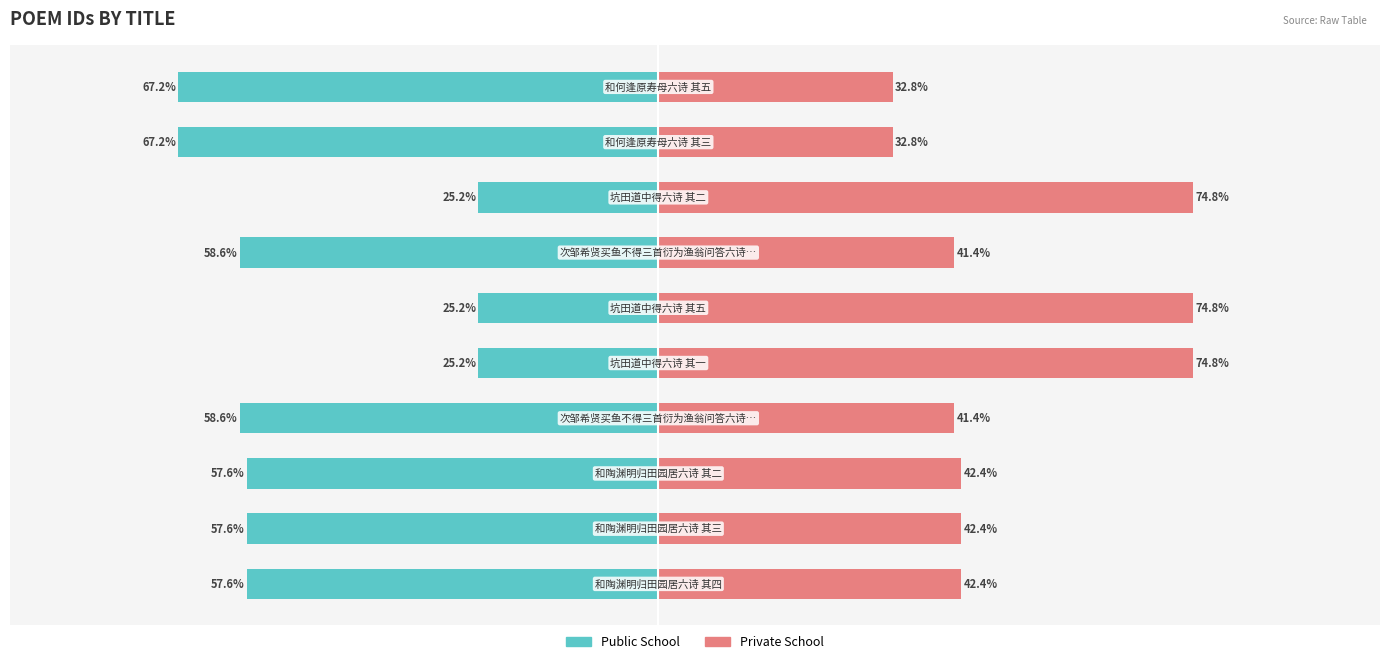

Reading left to right, what are all the values shown in this chart?

Public School: −100=-57.6	−75=-57.6	−50=-57.6	−25=-58.6	0=-25.2	25=-25.2	50=-58.6	75=-25.2	100=-67.2	125=-67.2
Private School: −100=42.4	−75=42.4	−50=42.4	−25=41.4	0=74.8	25=74.8	50=41.4	75=74.8	100=32.8	125=32.8